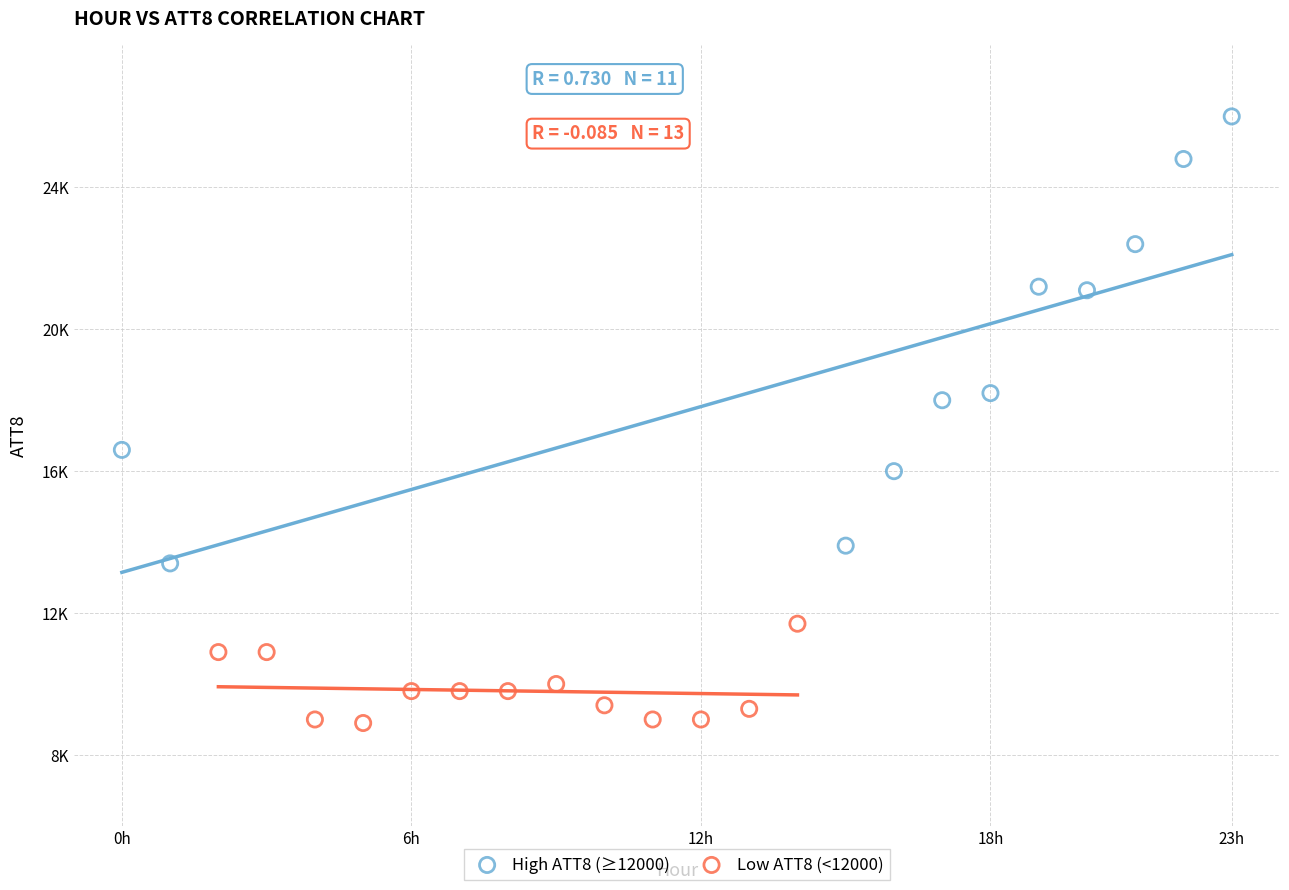

What are all the series names shown in the legend?

High ATT8 (≥12000), Low ATT8 (<12000)